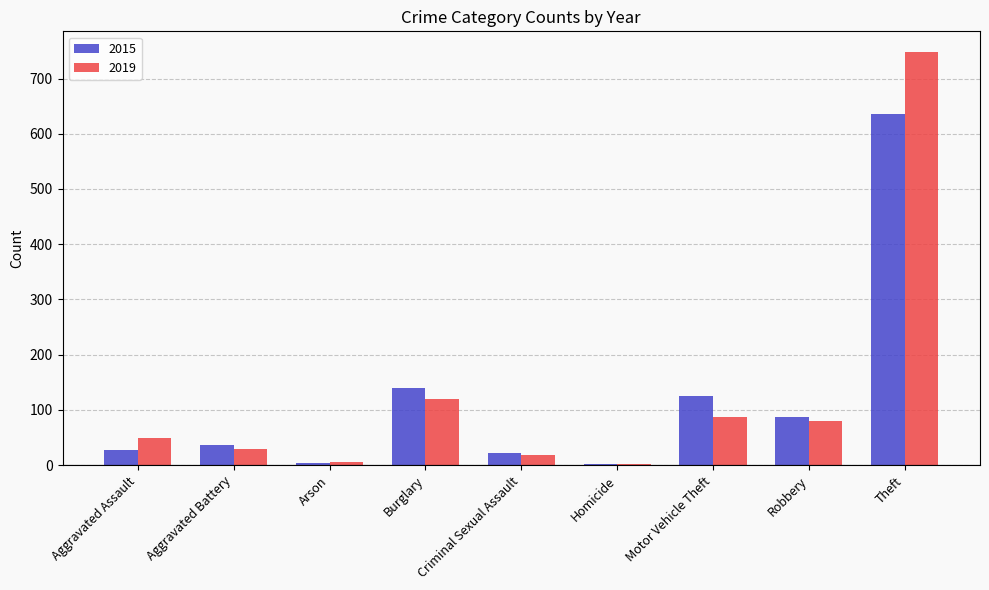

Which series has the largest range (max minus min)?

2019